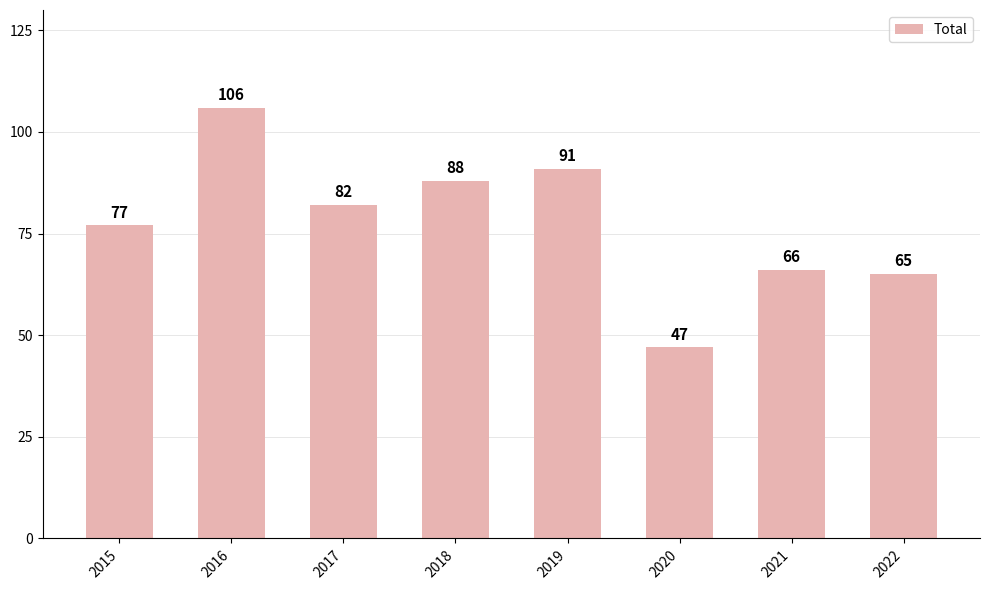

What is the ratio of the value at 2021 to the value at 2016?

0.6